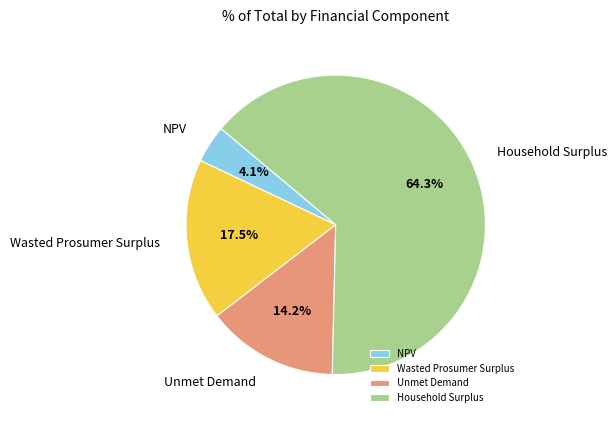

How many segments does this pie chart have?

4